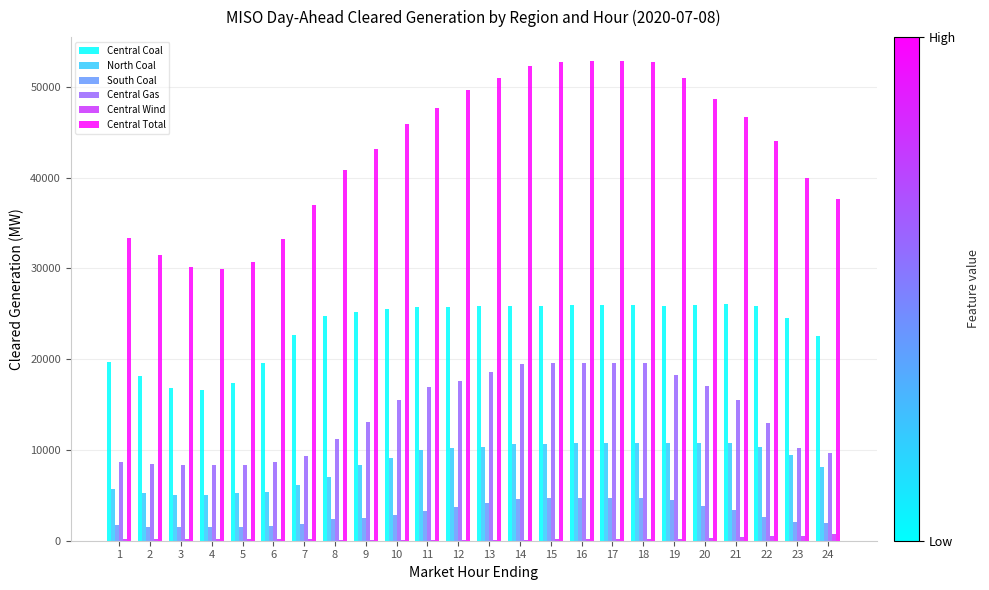

Does the chart contain stacked bars?

No